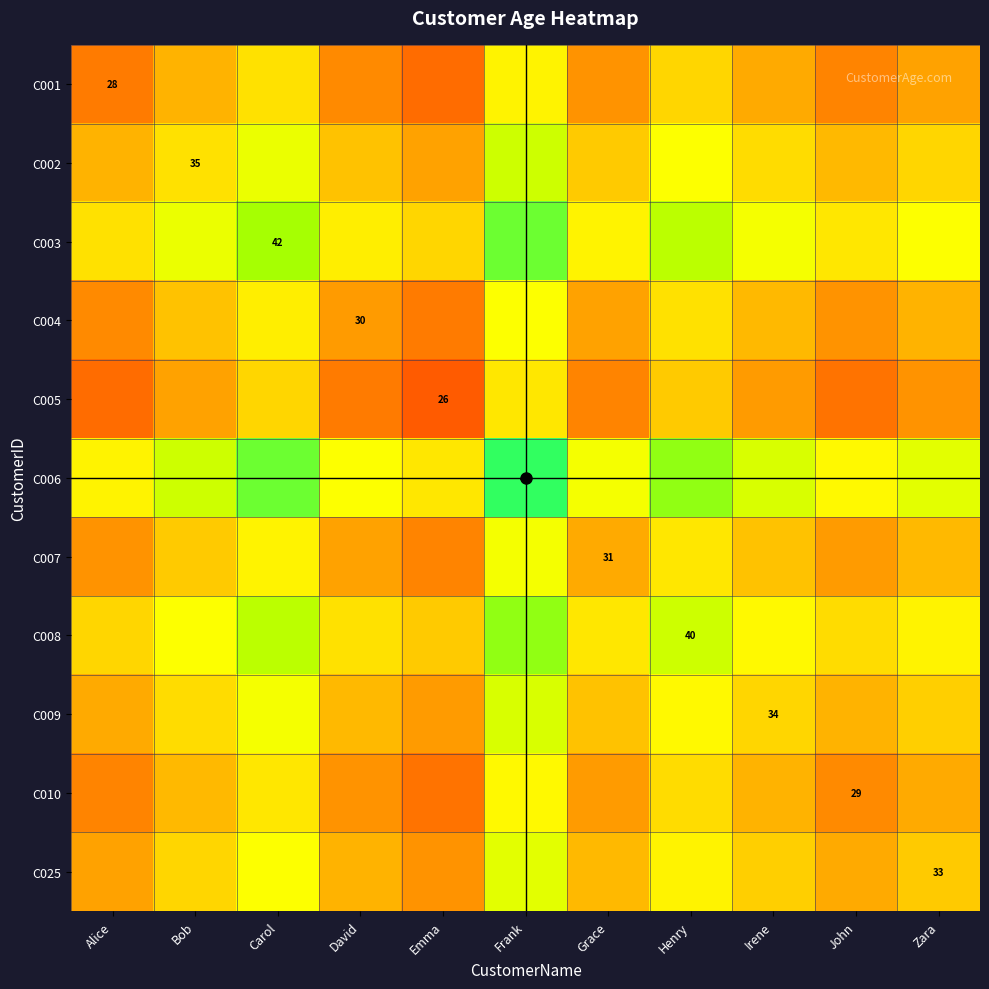

The C025 series shows 33.5 at Irene. True or false?

True